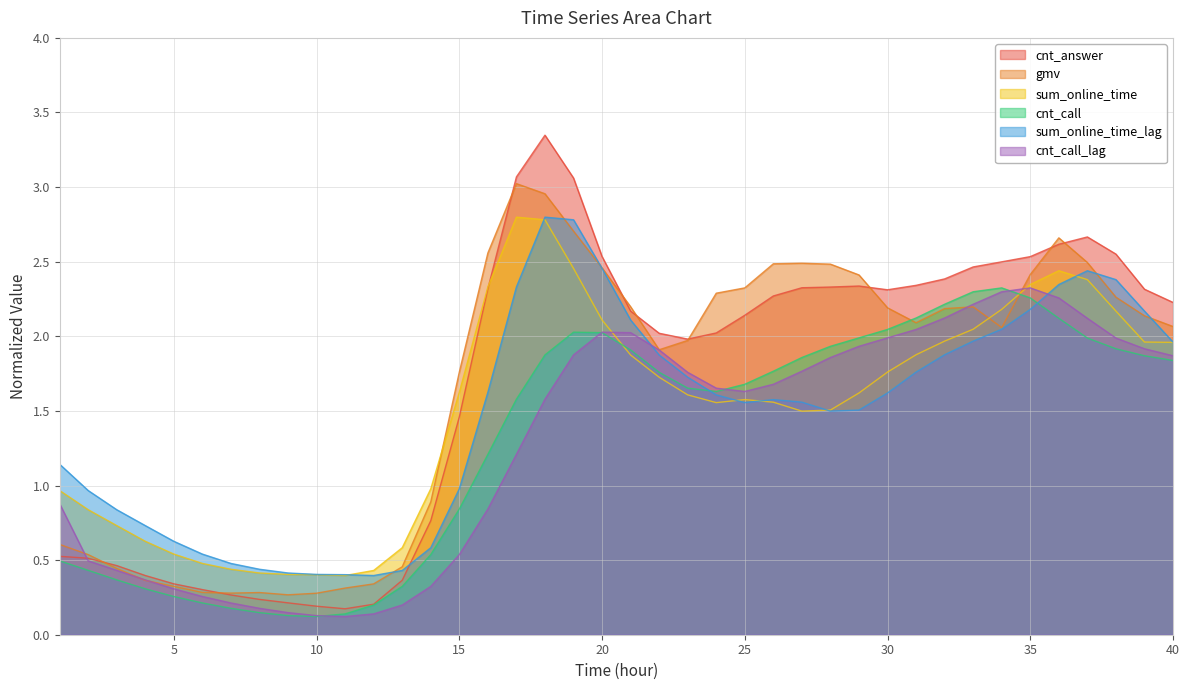

Reading left to right, list all the values displayed in this chart.

cnt_answer: 1=0.5	2=0.5	3=0.5	4=0.4	5=0.3	6=0.3	7=0.3	8=0.2	9=0.2	10=0.2	11=0.2	12=0.2	13=0.4	14=0.8	15=1.5	16=2.3	17=3.1	18=3.3	19=3.1	20=2.5	21=2.2	22=2.0	23=2.0	24=2.0	25=2.1	26=2.3	27=2.3	28=2.3	29=2.3	30=2.3	31=2.3	32=2.4	33=2.5	34=2.5	35=2.5	36=2.6	37=2.7	38=2.6	39=2.3	40=2.2
gmv: 1=0.6	2=0.5	3=0.4	4=0.4	5=0.3	6=0.3	7=0.3	8=0.3	9=0.3	10=0.3	11=0.3	12=0.3	13=0.5	14=0.9	15=1.8	16=2.6	17=3.0	18=3.0	19=2.7	20=2.5	21=2.2	22=1.9	23=2.0	24=2.3	25=2.3	26=2.5	27=2.5	28=2.5	29=2.4	30=2.2	31=2.1	32=2.2	33=2.2	34=2.1	35=2.4	36=2.7	37=2.5	38=2.3	39=2.1	40=2.1
sum_online_time: 1=1.0	2=0.8	3=0.7	4=0.6	5=0.5	6=0.5	7=0.4	8=0.4	9=0.4	10=0.4	11=0.4	12=0.4	13=0.6	14=1.0	15=1.6	16=2.3	17=2.8	18=2.8	19=2.5	20=2.1	21=1.9	22=1.7	23=1.6	24=1.6	25=1.6	26=1.6	27=1.5	28=1.5	29=1.6	30=1.8	31=1.9	32=2.0	33=2.0	34=2.2	35=2.3	36=2.4	37=2.4	38=2.2	39=2.0	40=2.0
cnt_call: 1=0.5	2=0.4	3=0.4	4=0.3	5=0.3	6=0.2	7=0.2	8=0.1	9=0.1	10=0.1	11=0.1	12=0.2	13=0.3	14=0.5	15=0.8	16=1.2	17=1.6	18=1.9	19=2.0	20=2.0	21=1.9	22=1.8	23=1.7	24=1.6	25=1.7	26=1.8	27=1.9	28=1.9	29=2.0	30=2.0	31=2.1	32=2.2	33=2.3	34=2.3	35=2.3	36=2.1	37=2.0	38=1.9	39=1.9	40=1.8
sum_online_time_lag: 1=1.1	2=1.0	3=0.8	4=0.7	5=0.6	6=0.5	7=0.5	8=0.4	9=0.4	10=0.4	11=0.4	12=0.4	13=0.4	14=0.6	15=1.0	16=1.6	17=2.3	18=2.8	19=2.8	20=2.5	21=2.1	22=1.9	23=1.7	24=1.6	25=1.6	26=1.6	27=1.6	28=1.5	29=1.5	30=1.6	31=1.8	32=1.9	33=2.0	34=2.0	35=2.2	36=2.3	37=2.4	38=2.4	39=2.2	40=2.0
cnt_call_lag: 1=0.9	2=0.5	3=0.4	4=0.4	5=0.3	6=0.3	7=0.2	8=0.2	9=0.1	10=0.1	11=0.1	12=0.1	13=0.2	14=0.3	15=0.5	16=0.8	17=1.2	18=1.6	19=1.9	20=2.0	21=2.0	22=1.9	23=1.8	24=1.7	25=1.6	26=1.7	27=1.8	28=1.9	29=1.9	30=2.0	31=2.0	32=2.1	33=2.2	34=2.3	35=2.3	36=2.3	37=2.1	38=2.0	39=1.9	40=1.9